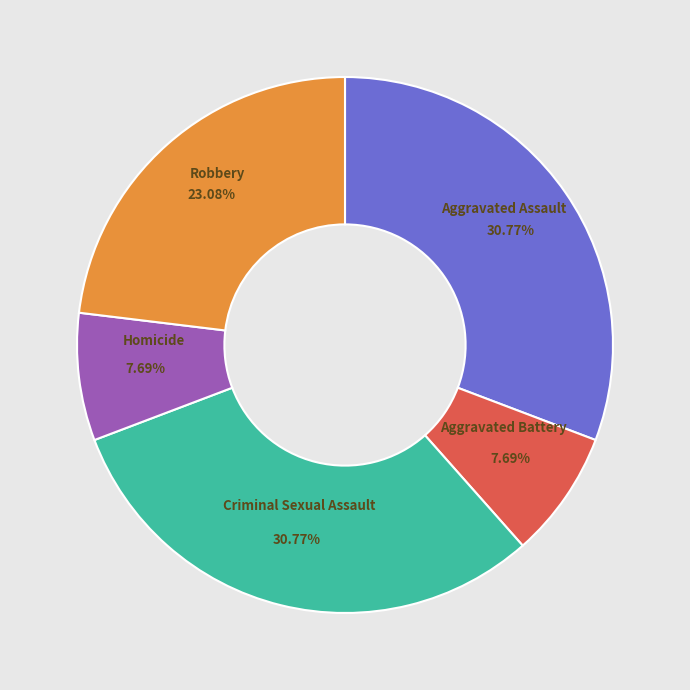

What portion of the pie excludes Criminal Sexual Assault?

69.2%